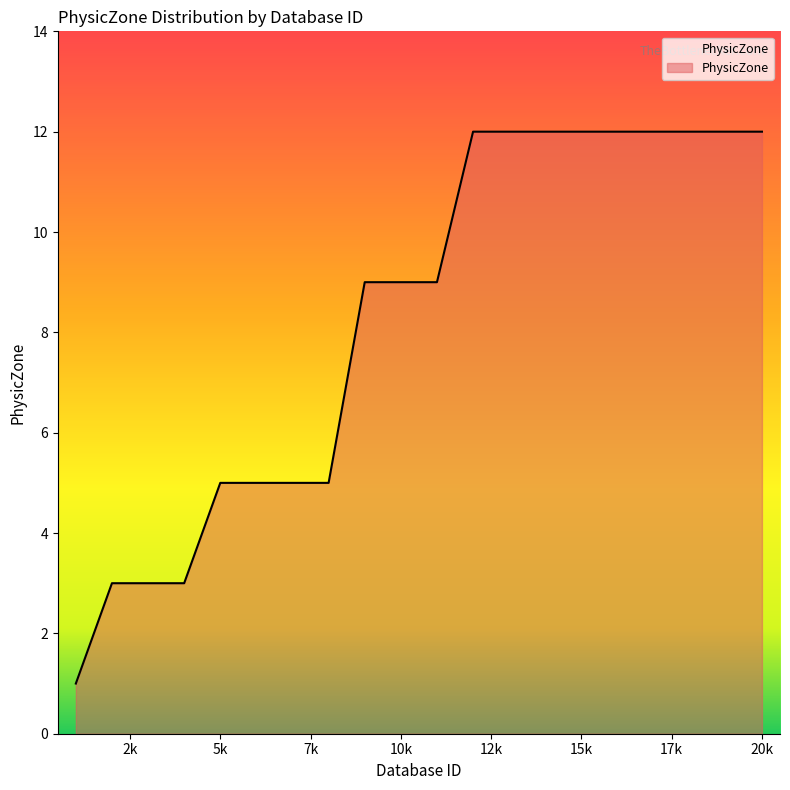

What is the greatest value displayed?

12